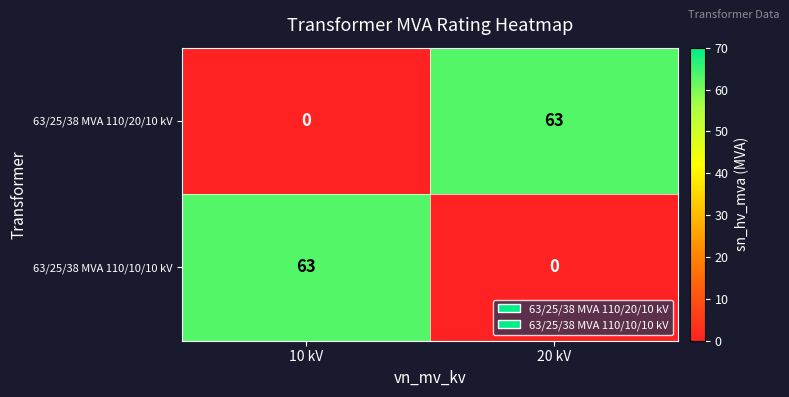

Is the value of 63/25/38 MVA 110/10/10 kV at 10 kV greater than the value of 63/25/38 MVA 110/20/10 kV at 10 kV?

Yes